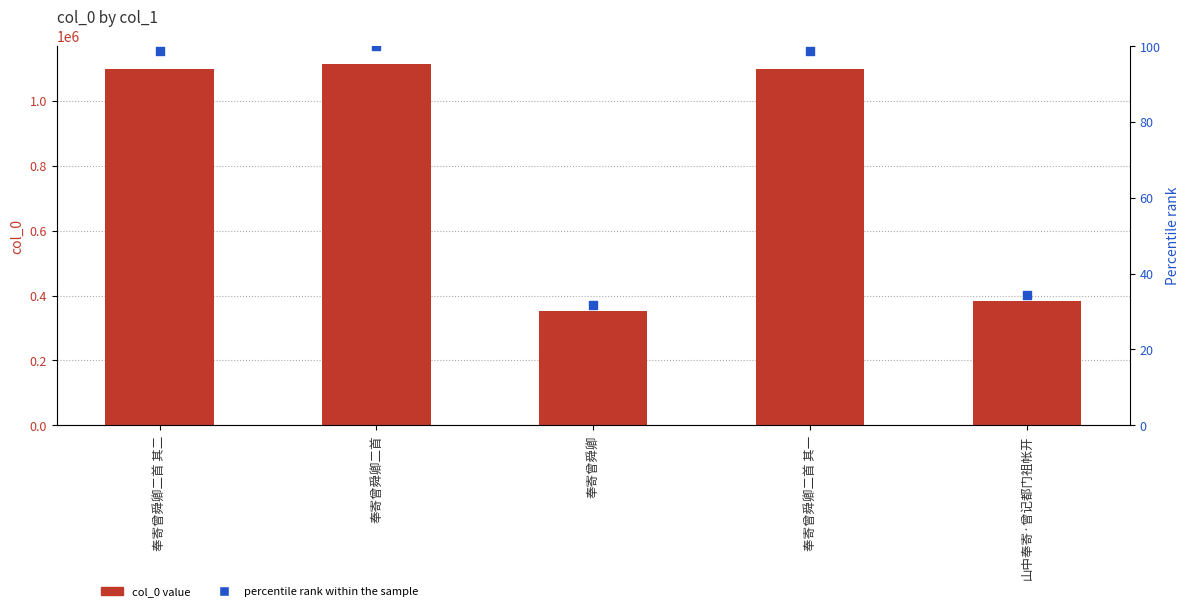

Which series reaches the maximum Y coordinate?

col_0